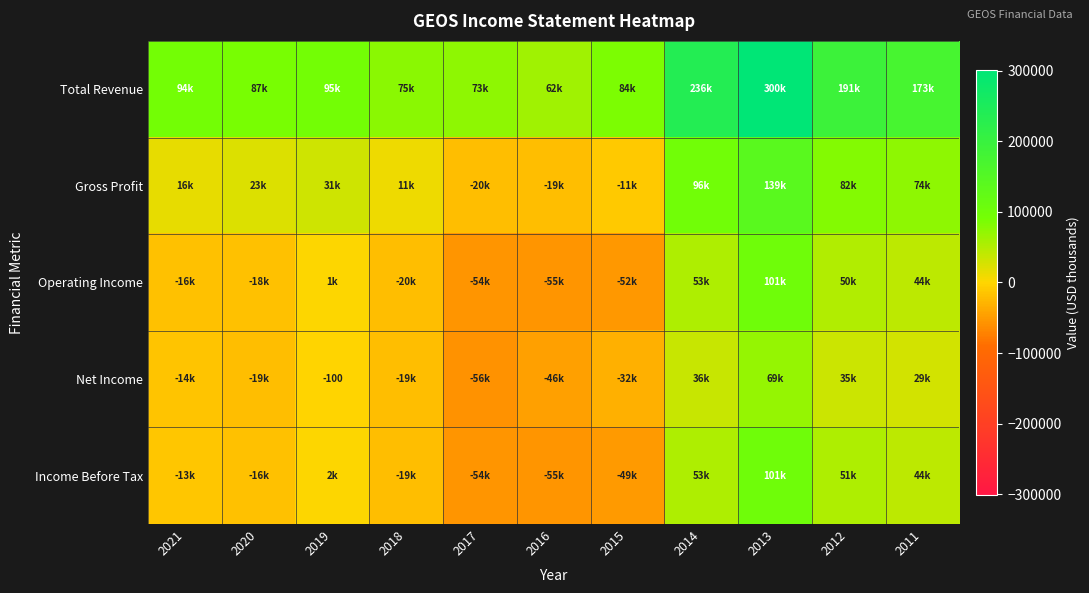

List the labels in order of Operating Income value, smallest first.

2016, 2017, 2015, 2018, 2020, 2021, 2019, 2011, 2012, 2014, 2013